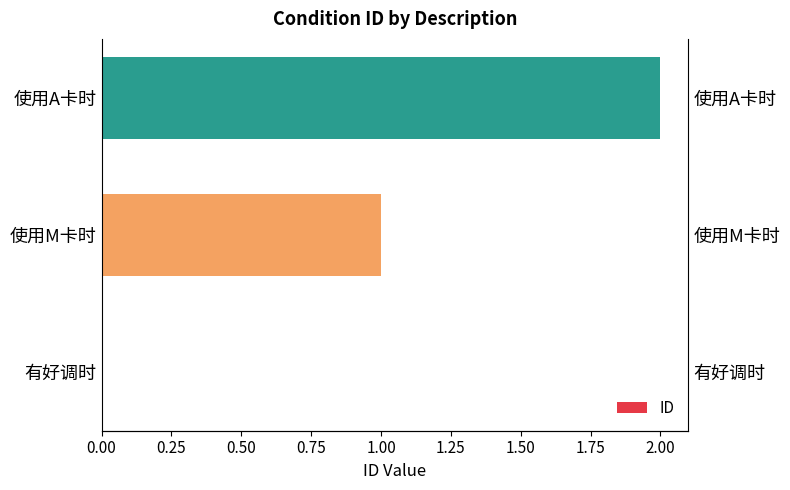

Which has a higher value, 使用A卡时 or 使用M卡时?

使用A卡时